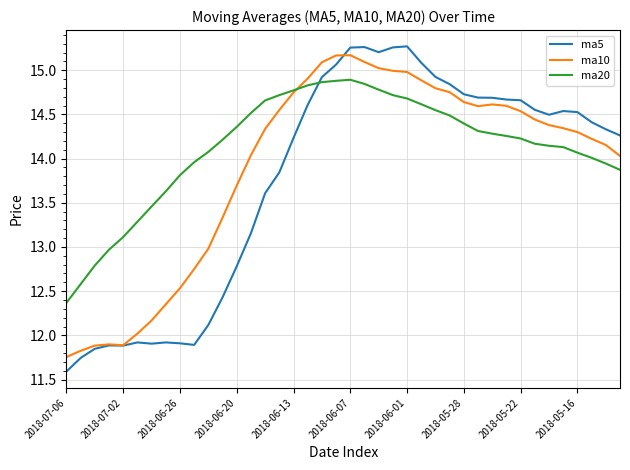

After their last crossing, which series has the higher values: ma20 or ma5?

ma5